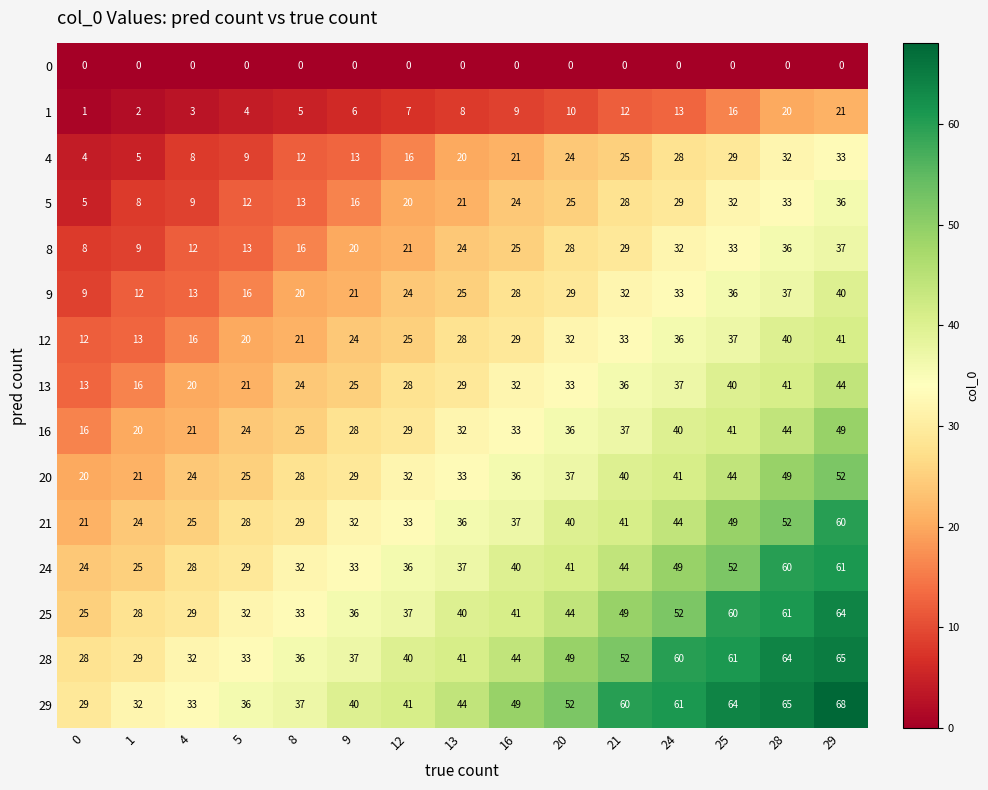

The value of 4 at 9 is 22. True or false?

False